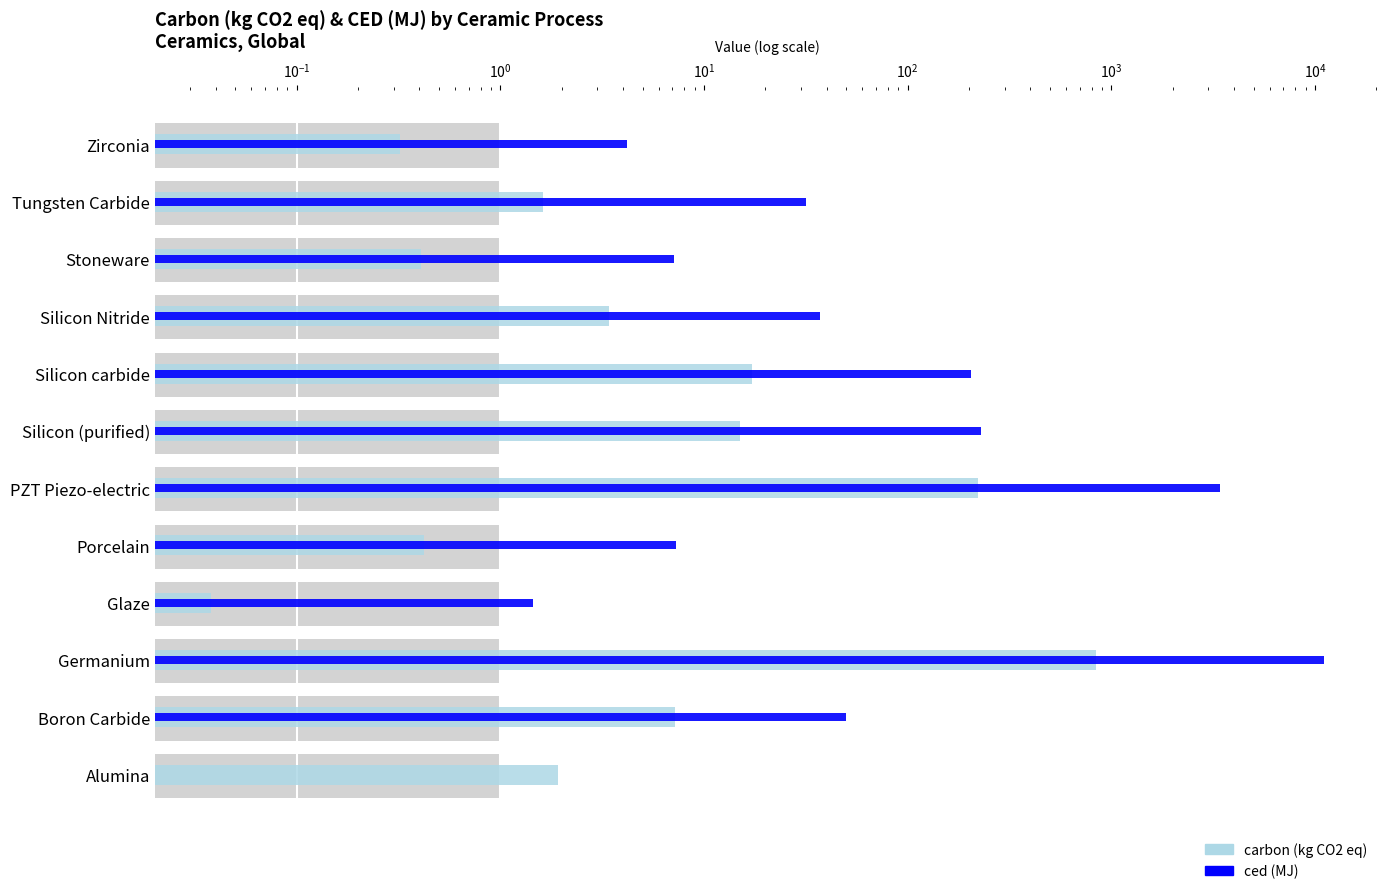

What is the value of the carbon (kg CO2 eq) bar at the 1st from the left?

1.9